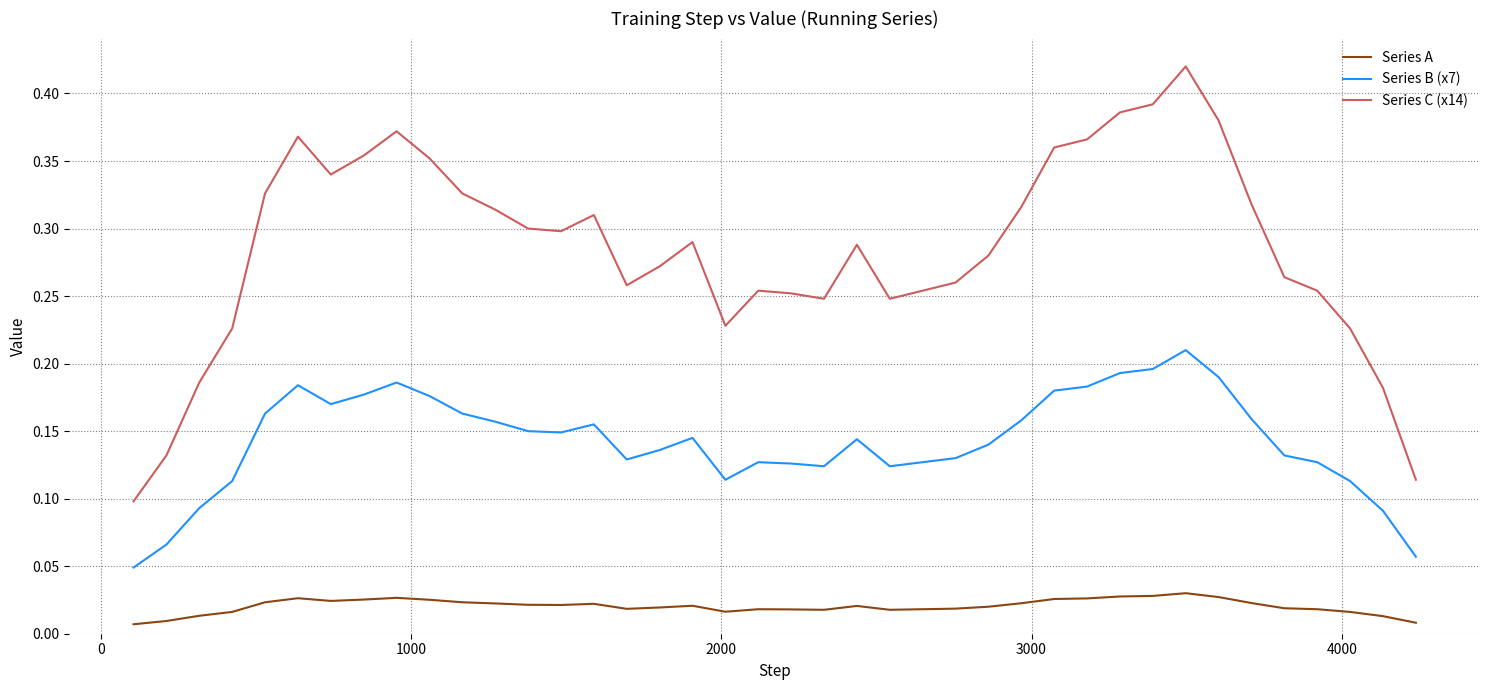

True or false: Series C (x14) and Series A cross at least once.

False